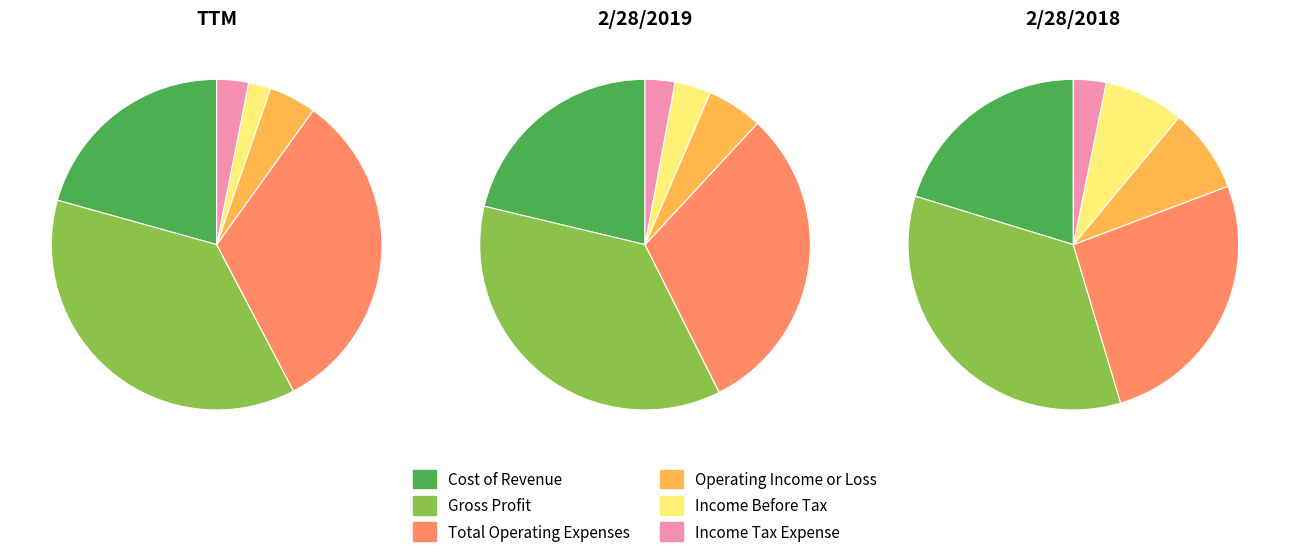

What is the total percentage of 5 and values_2019?

40.1%